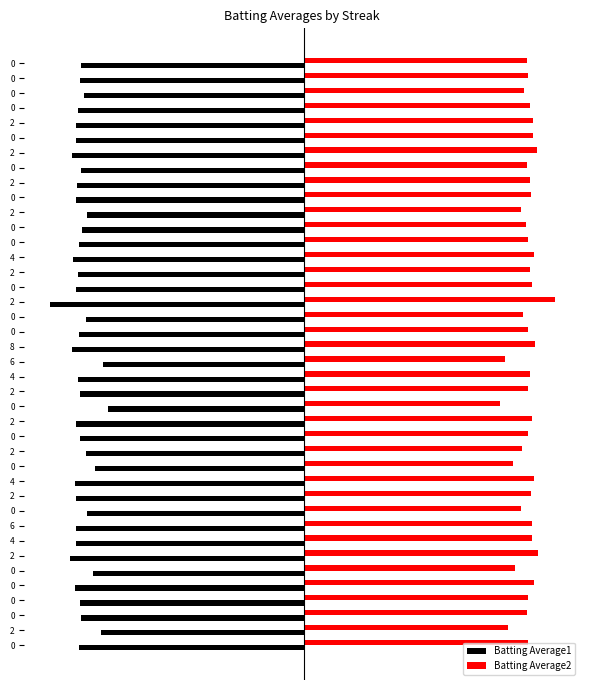

List the series in order of their overall mean, highest first.

Batting Average2, Batting Average1